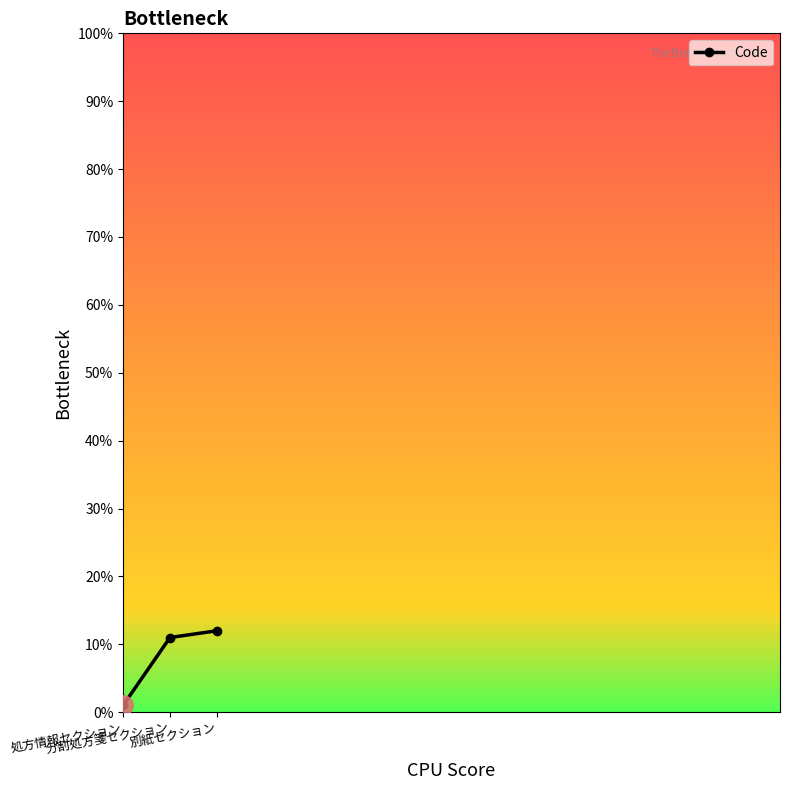

Which has a higher value, 別紙セクション or 分割処方箋セクション?

別紙セクション